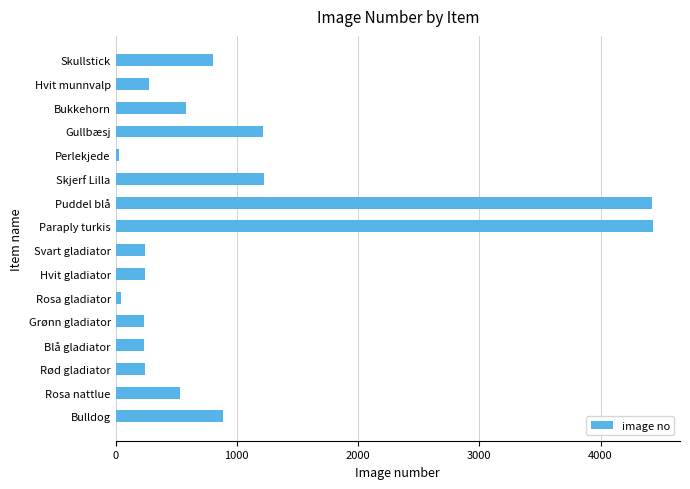

The chart shows a value of 240 at Hvit gladiator. True or false?

True